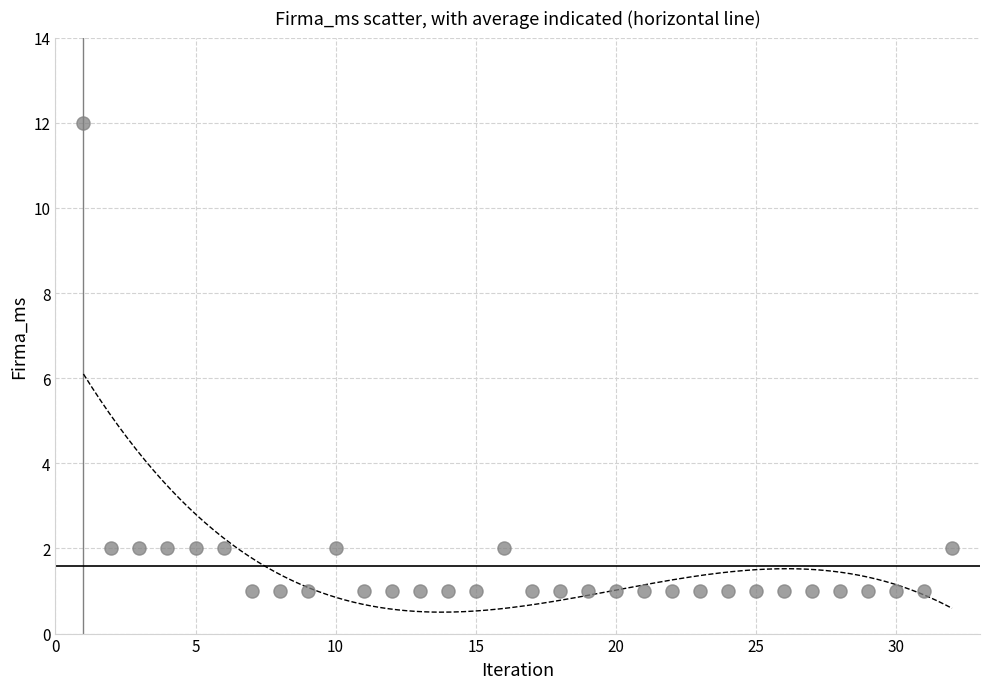

What is the range of X values (max minus min)?

31